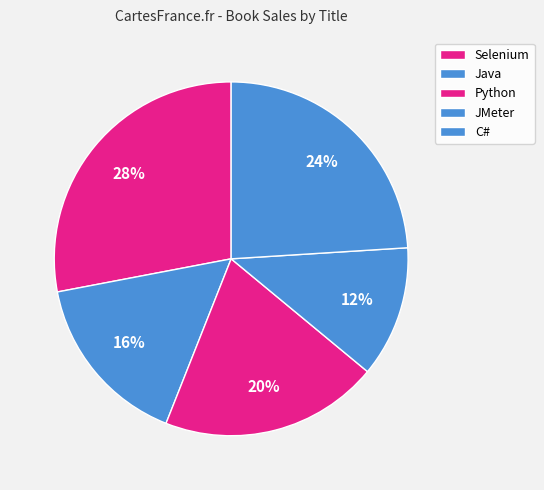

True or false: JMeter accounts for 1% of the total.

False